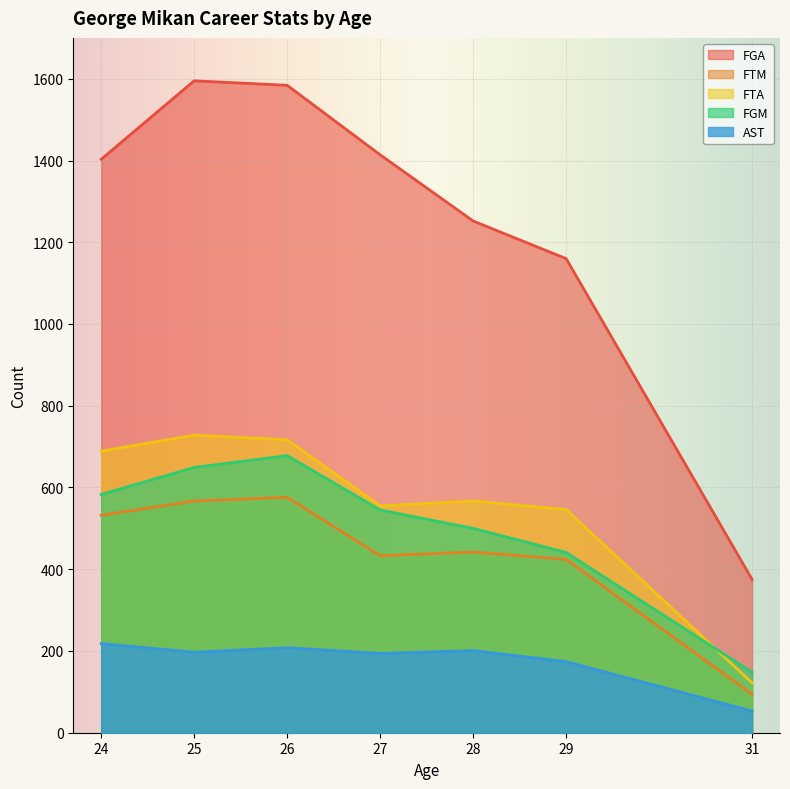

How many values in the FTM series are below 442?

3